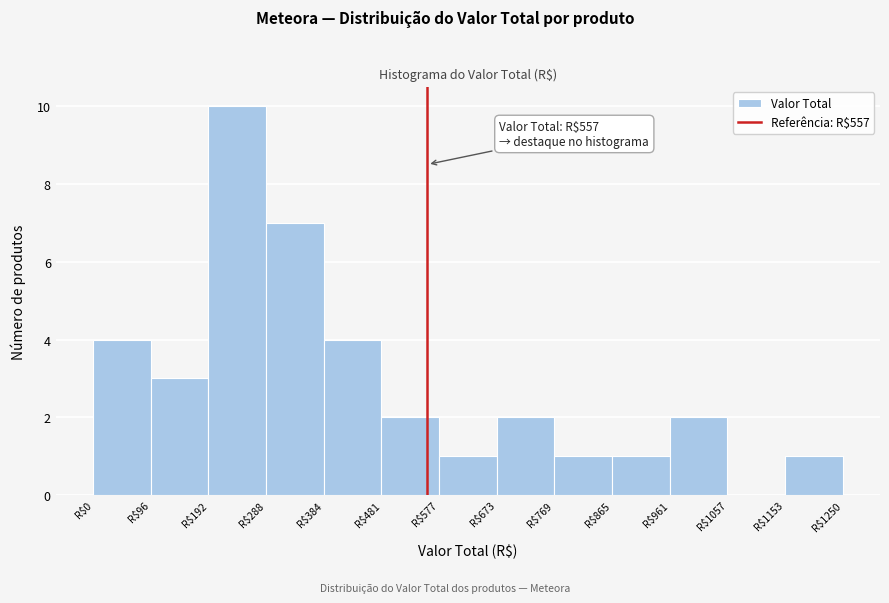

Over which range of the x-axis is the bar tallest?

190 to 290